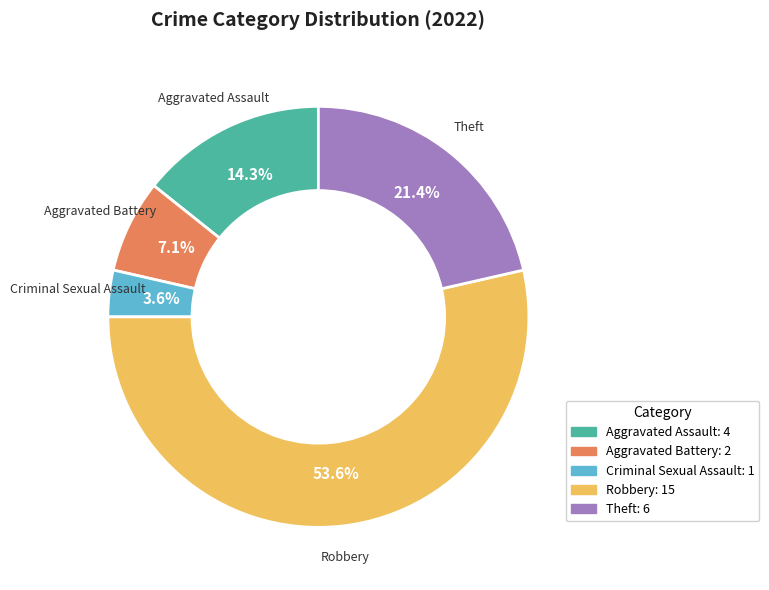

To the nearest percent, what portion does Robbery represent?

54%